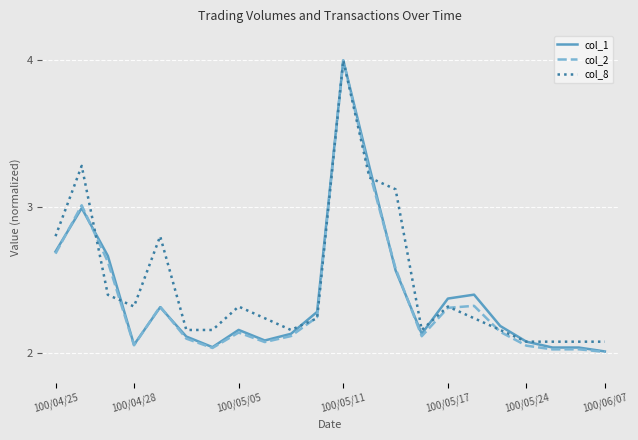

What is the greatest value displayed?

4.0